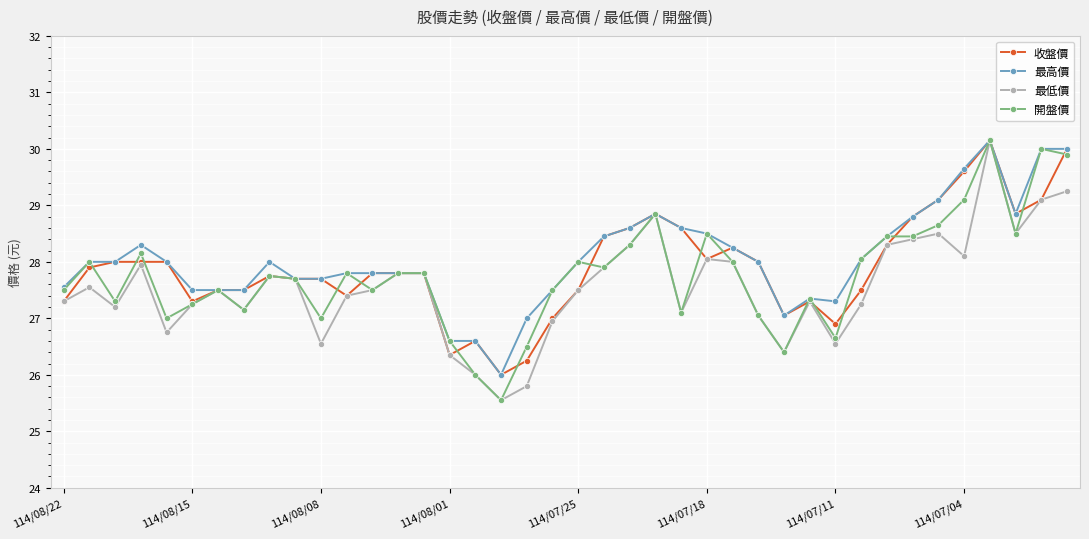

What is the value of the 最低價 point at the 28th from the left?

27.1